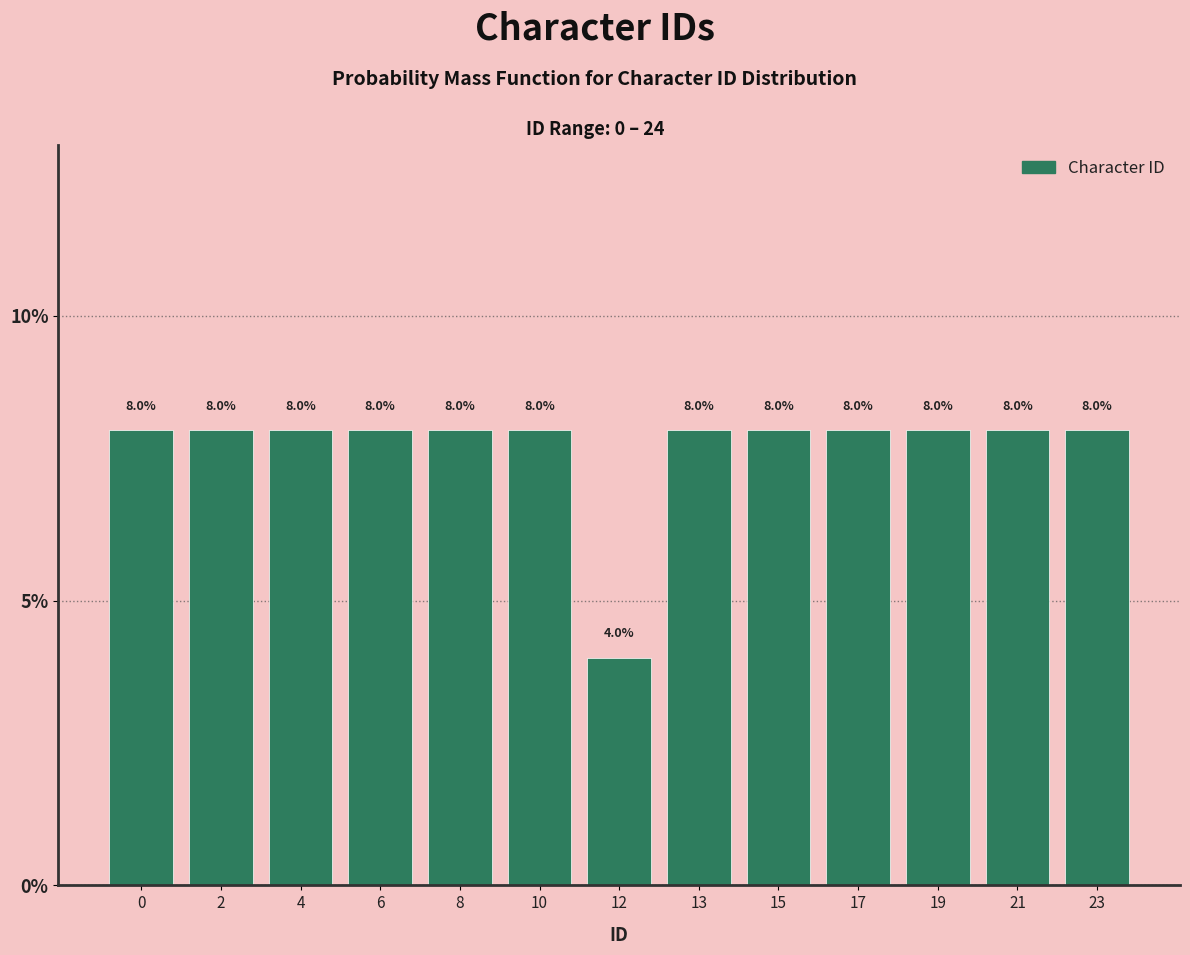

Reading right to left, what are all the values shown in this chart?

8	8	8	8	8	8	4	8	8	8	8	8	8